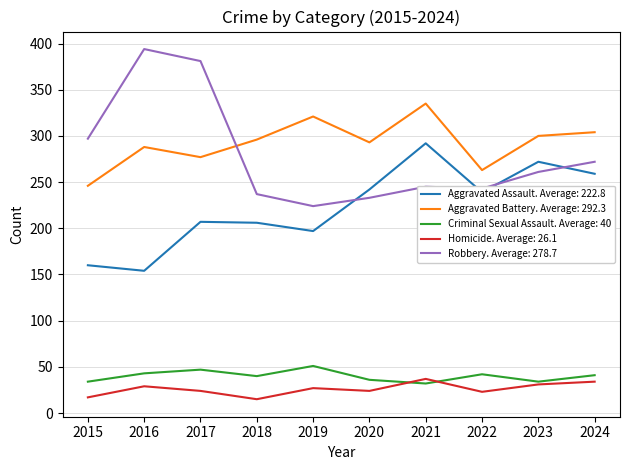

Rank the series at 2017 from lowest to highest value.

Homicide. Average: 26.1, Criminal Sexual Assault. Average: 40, Aggravated Assault. Average: 222.8, Aggravated Battery. Average: 292.3, Robbery. Average: 278.7